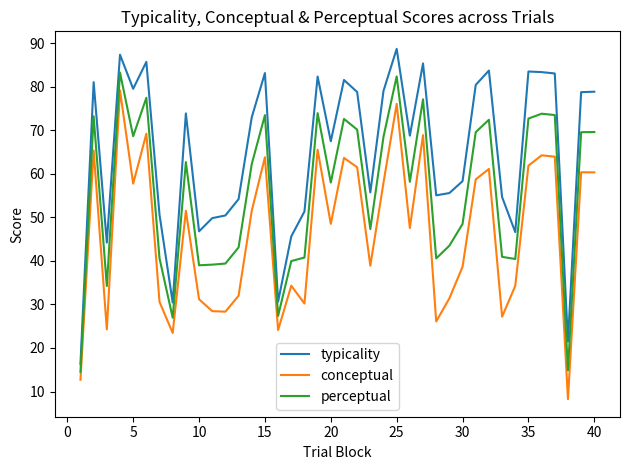

What is the difference between the maximum and minimum values in the perceptual series?

68.7